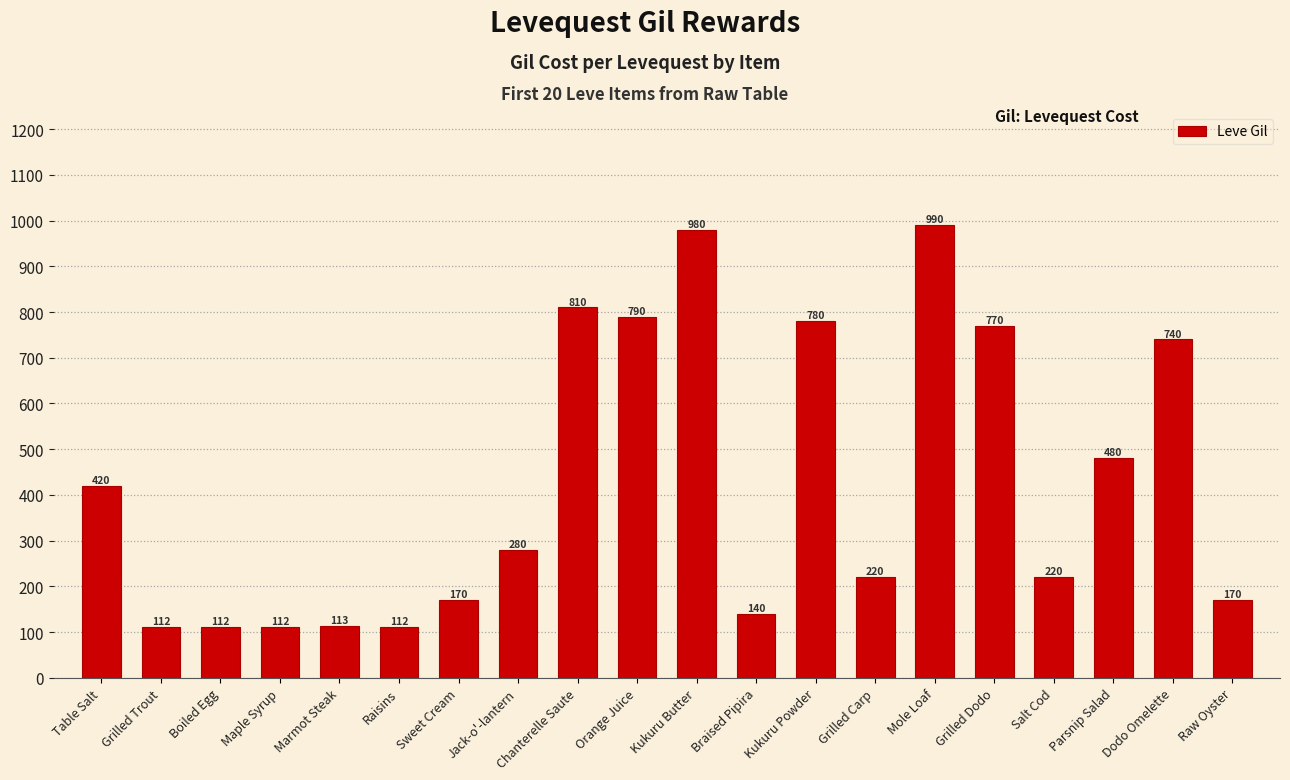

The value at Table Salt is 729. True or false?

False